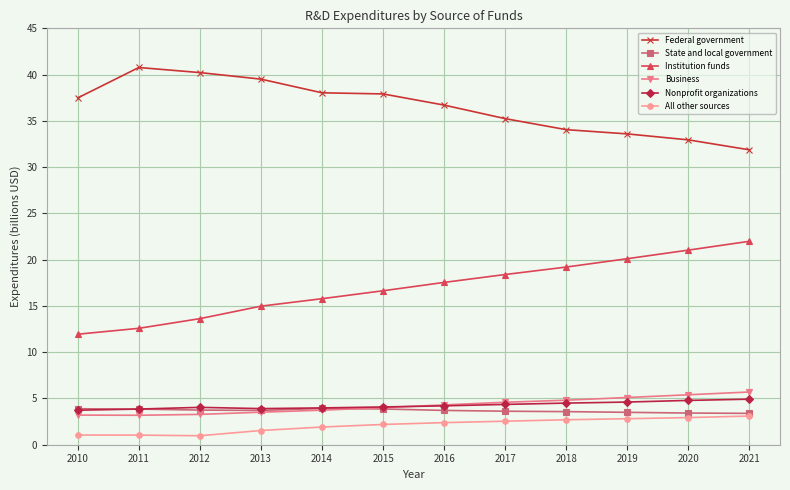

What is the minimum value for Federal government?

31.9